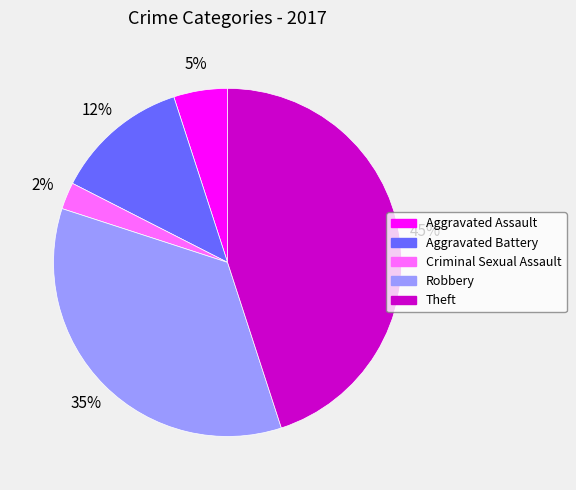

Does Criminal Sexual Assault account for over 50% of the chart?

No